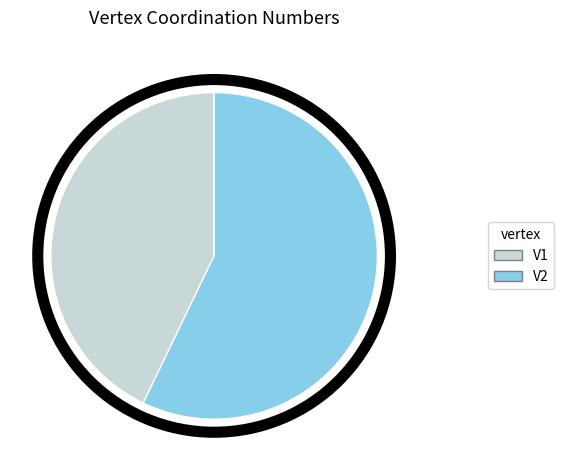

Does V1 represent more than half of the total?

No